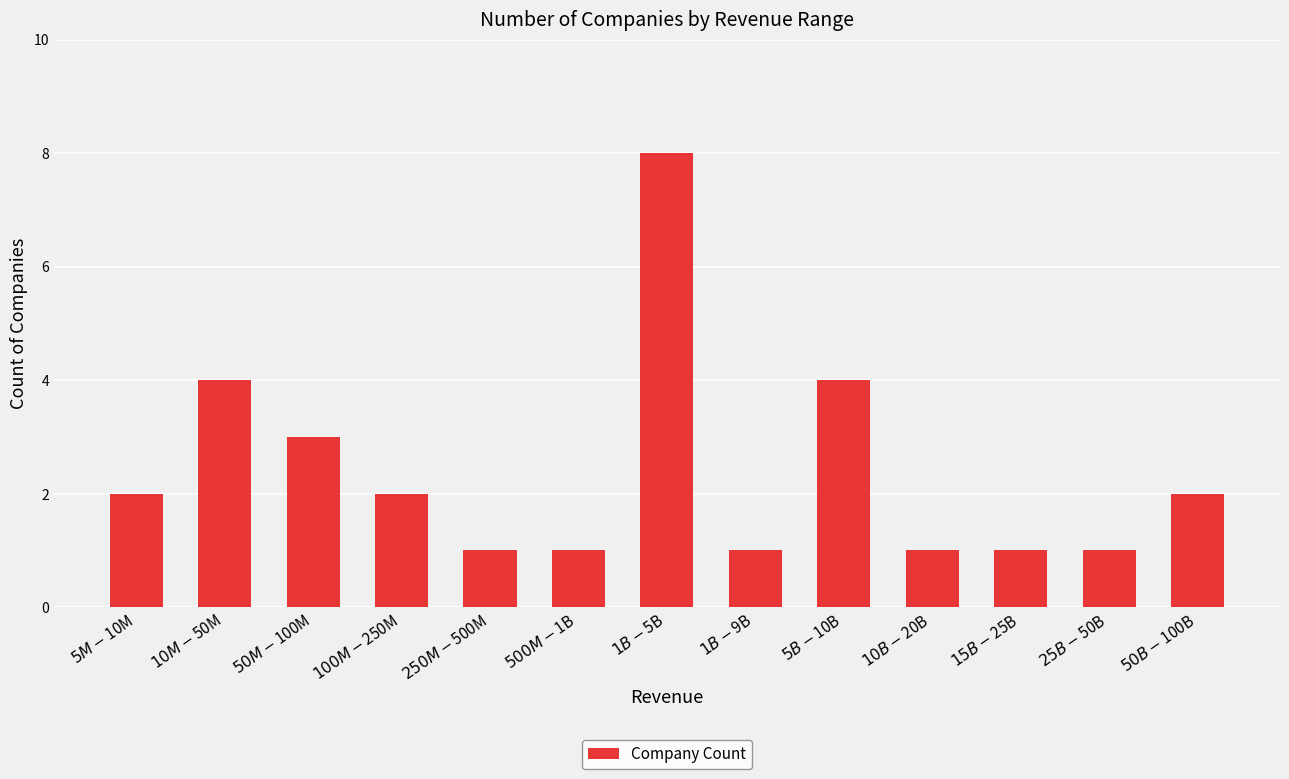

What position from the left is $500M-$1B?

6